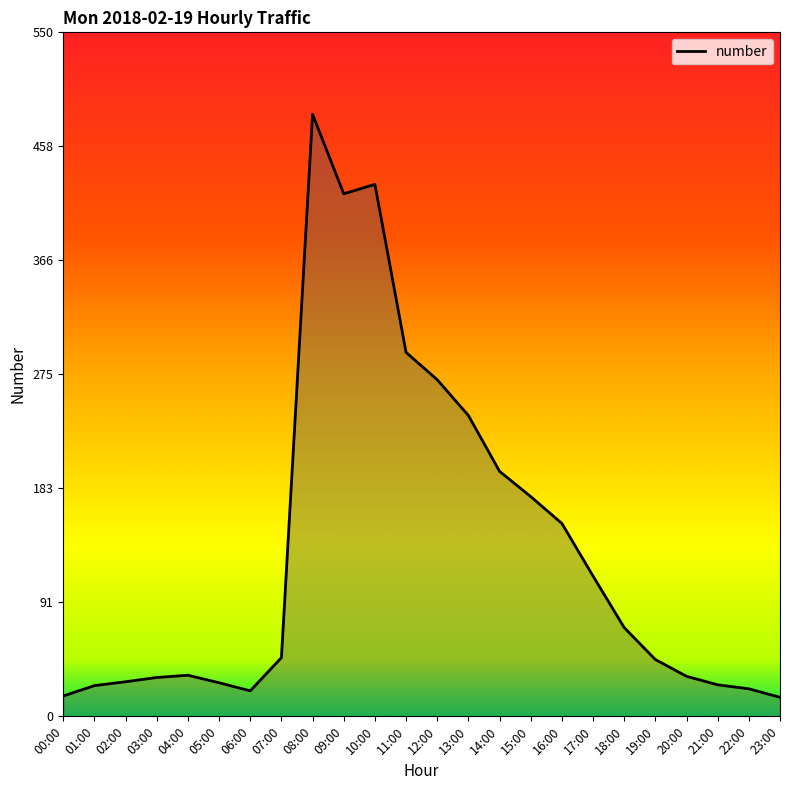

What is the difference between the maximum and minimum values?

468.8